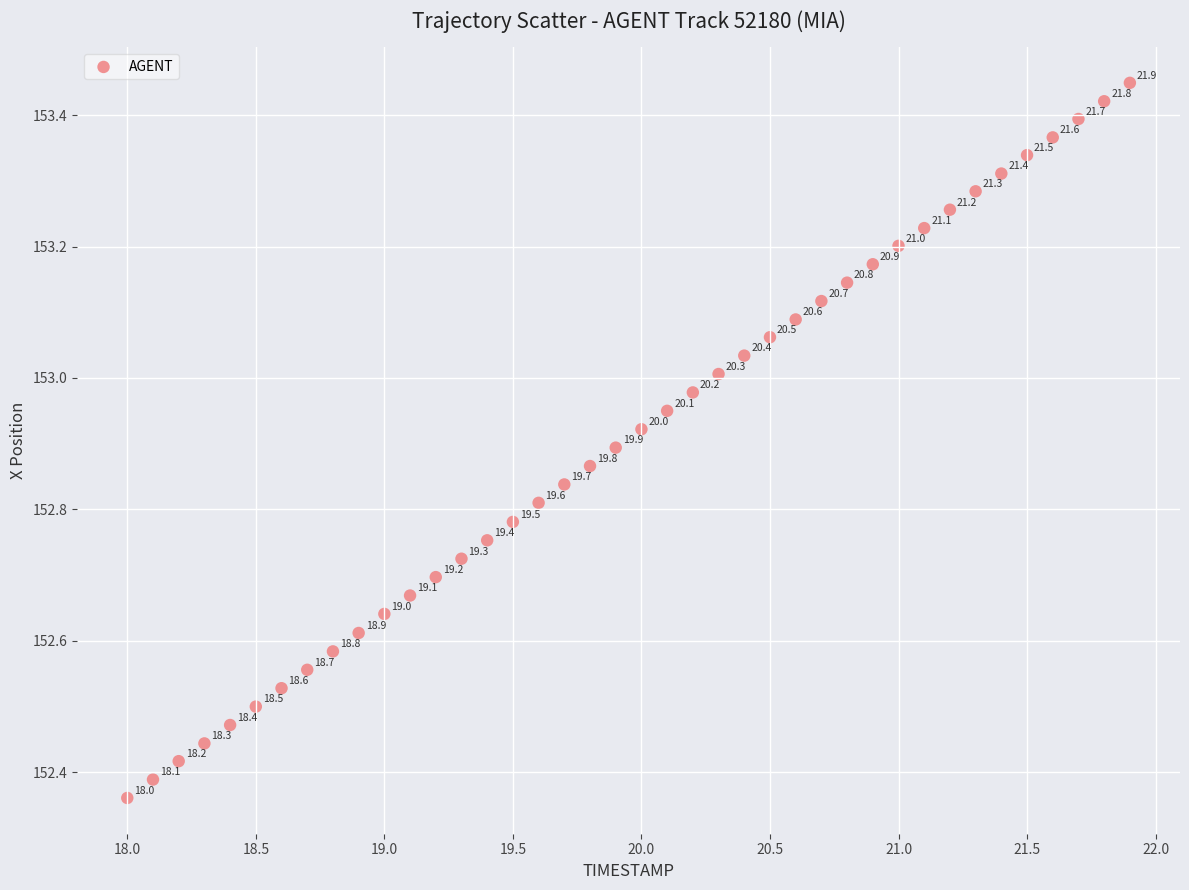

What is the range of X values (max minus min)?

3.9